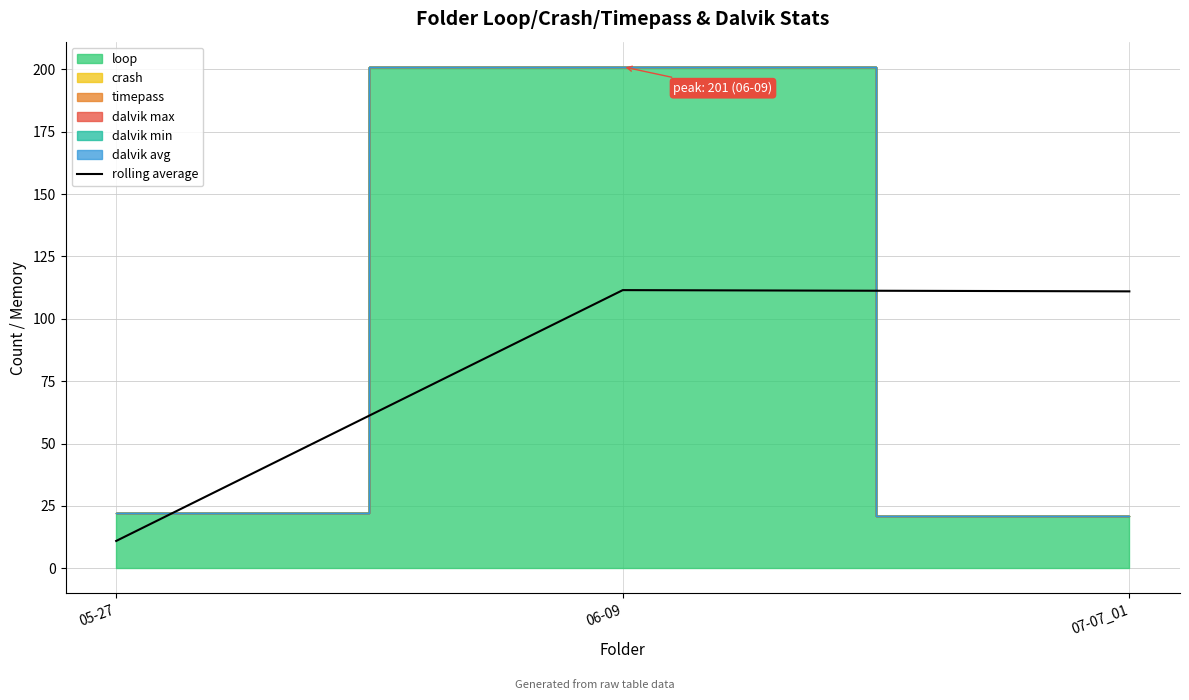

Where does the data first go above 111?

06-09